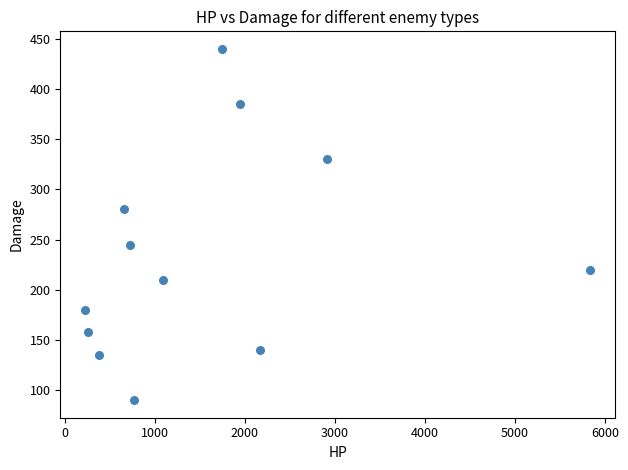

What Y value in the scatter plot is closest to 265?

280.0